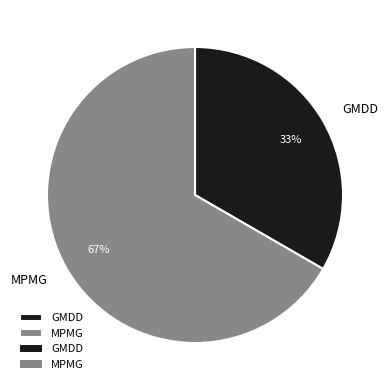

To the nearest percent, what percentage of the pie is MPMG?

67%